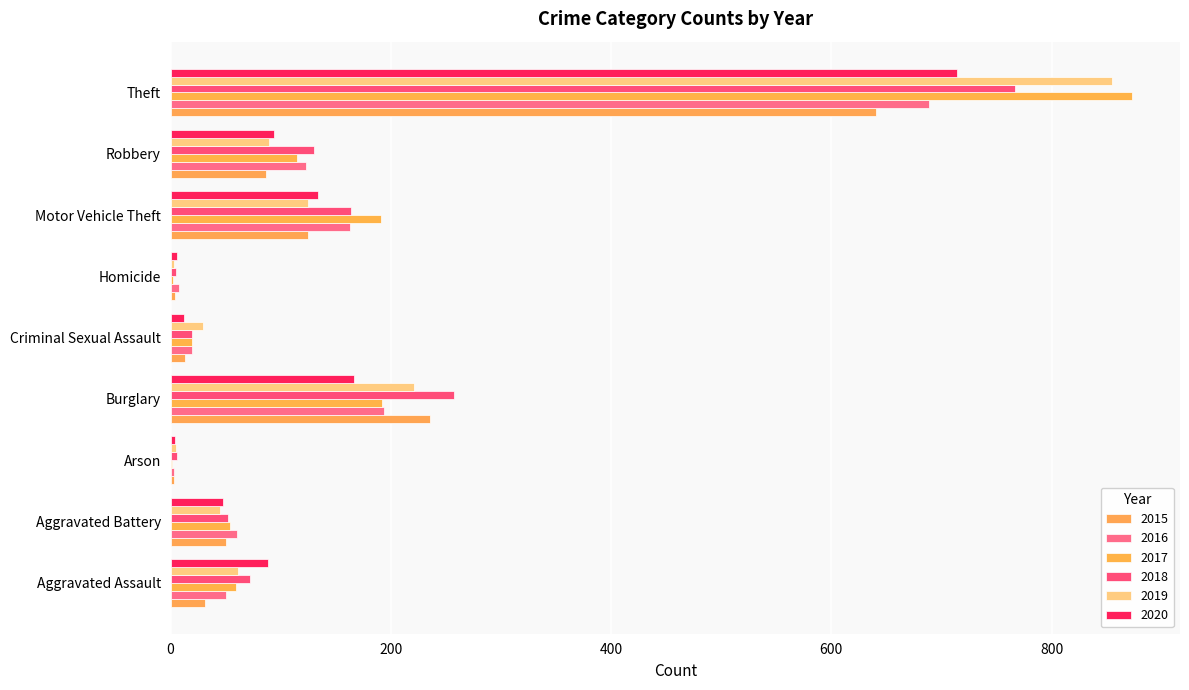

Reading right to left, extract all data points from this chart.

2015: Theft=641	Robbery=87	Motor Vehicle Theft=125	Homicide=4	Criminal Sexual Assault=13	Burglary=236	Arson=3	Aggravated Battery=50	Aggravated Assault=31
2016: Theft=689	Robbery=123	Motor Vehicle Theft=163	Homicide=8	Criminal Sexual Assault=19	Burglary=194	Arson=3	Aggravated Battery=60	Aggravated Assault=50
2017: Theft=873	Robbery=115	Motor Vehicle Theft=191	Homicide=2	Criminal Sexual Assault=19	Burglary=192	Arson=1	Aggravated Battery=54	Aggravated Assault=59
2018: Theft=767	Robbery=130	Motor Vehicle Theft=164	Homicide=5	Criminal Sexual Assault=19	Burglary=257	Arson=6	Aggravated Battery=52	Aggravated Assault=72
2019: Theft=855	Robbery=89	Motor Vehicle Theft=125	Homicide=3	Criminal Sexual Assault=29	Burglary=221	Arson=5	Aggravated Battery=45	Aggravated Assault=61
2020: Theft=714	Robbery=94	Motor Vehicle Theft=134	Homicide=6	Criminal Sexual Assault=12	Burglary=167	Arson=4	Aggravated Battery=48	Aggravated Assault=88